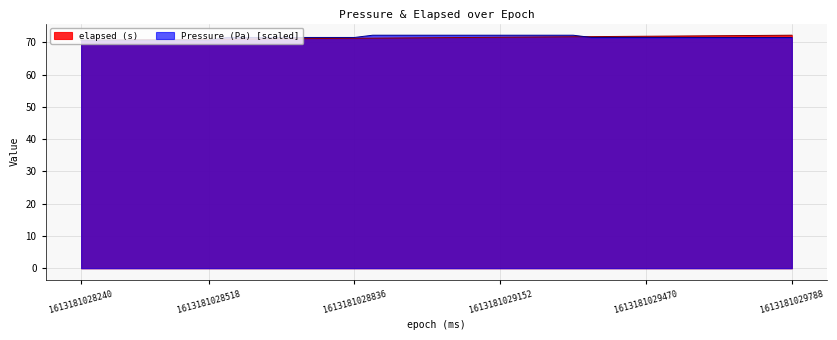

What is the smallest value displayed?

70.6